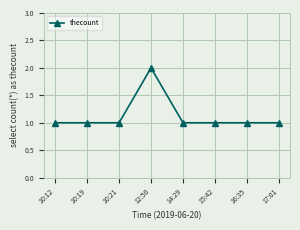

What is the ratio of the value at 12:50 to the value at 16:35?

2.0